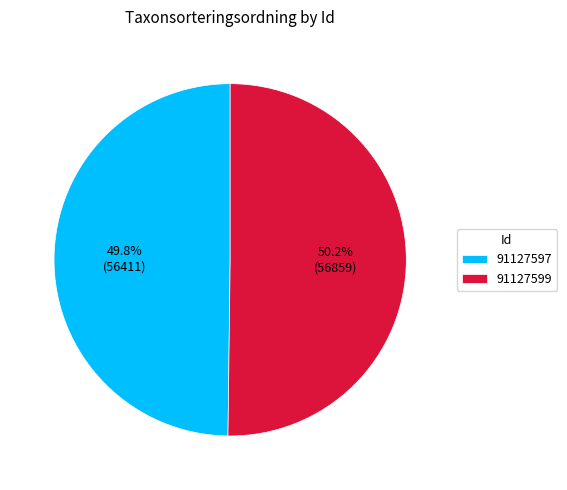

Approximately how many times larger is the value at 91127597 compared to 91127599?

1.0